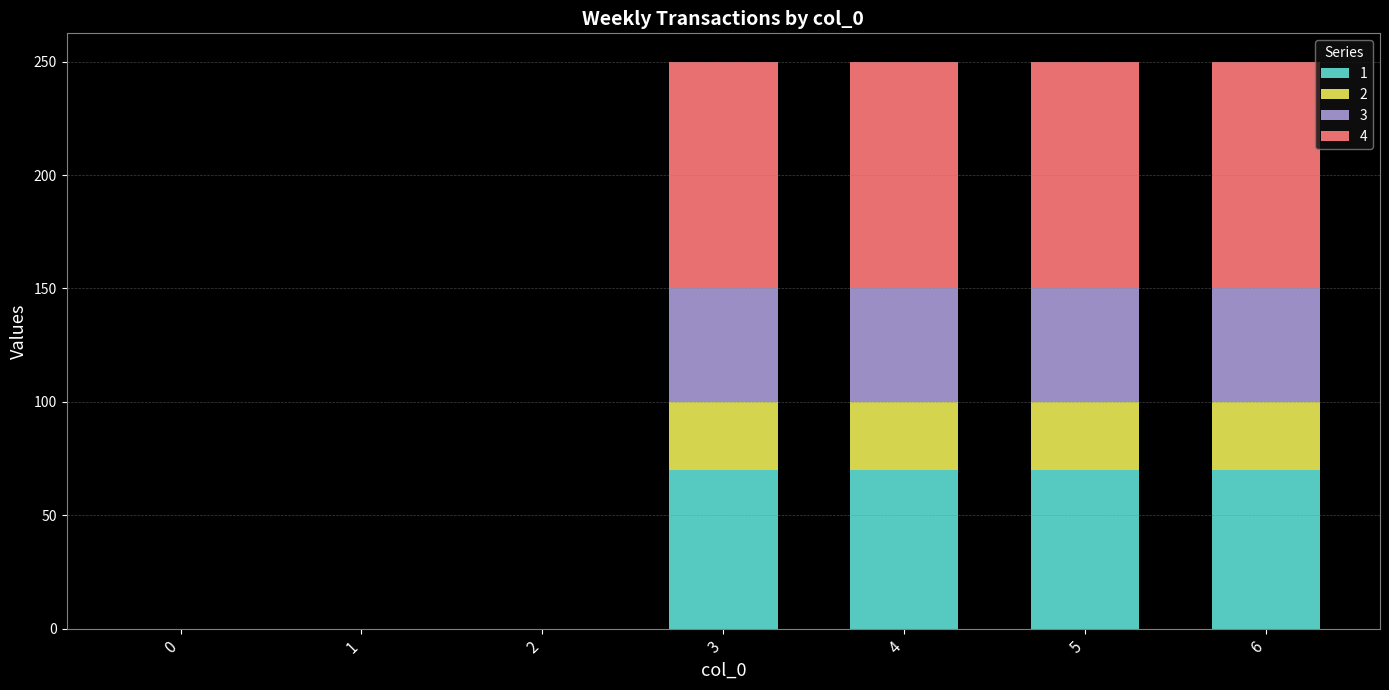

The value of 1 at 0 is 0. True or false?

True